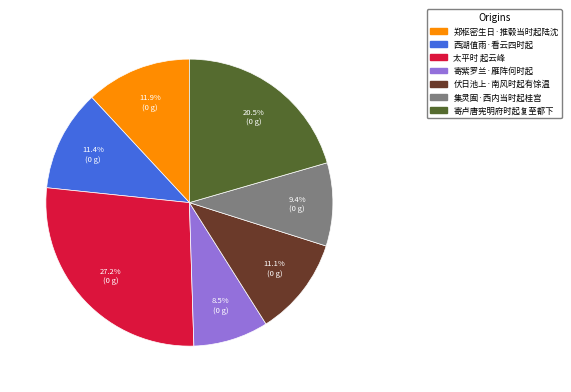

Is there a majority slice in this chart?

No